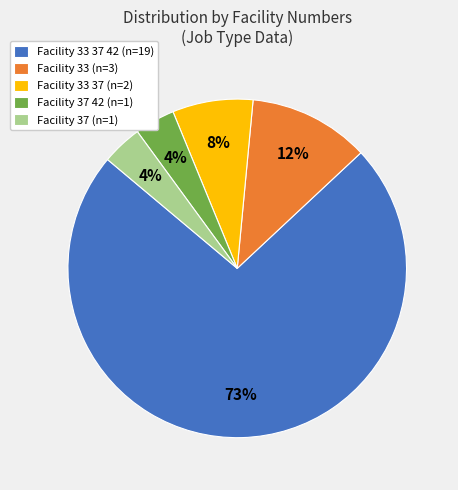

To the nearest percent, what is the average slice percentage?

20%